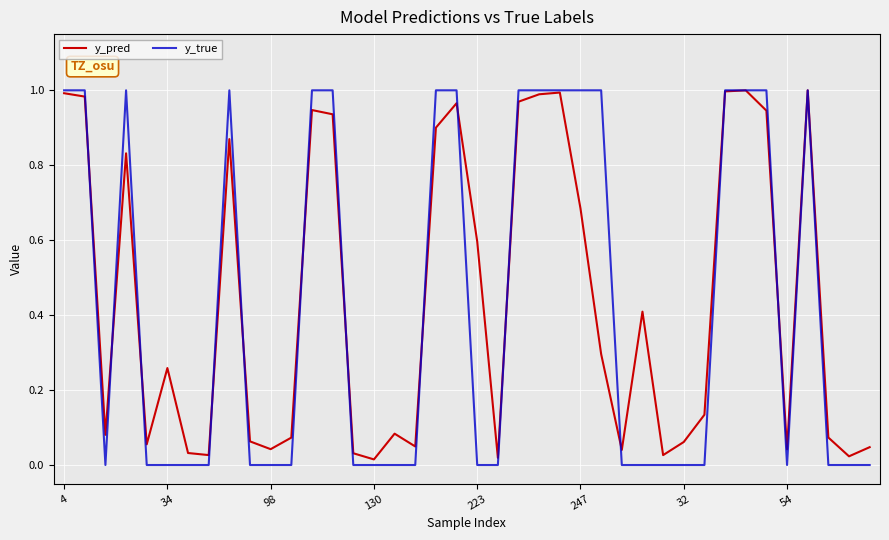

What are all the series names shown in the legend?

y_pred, y_true